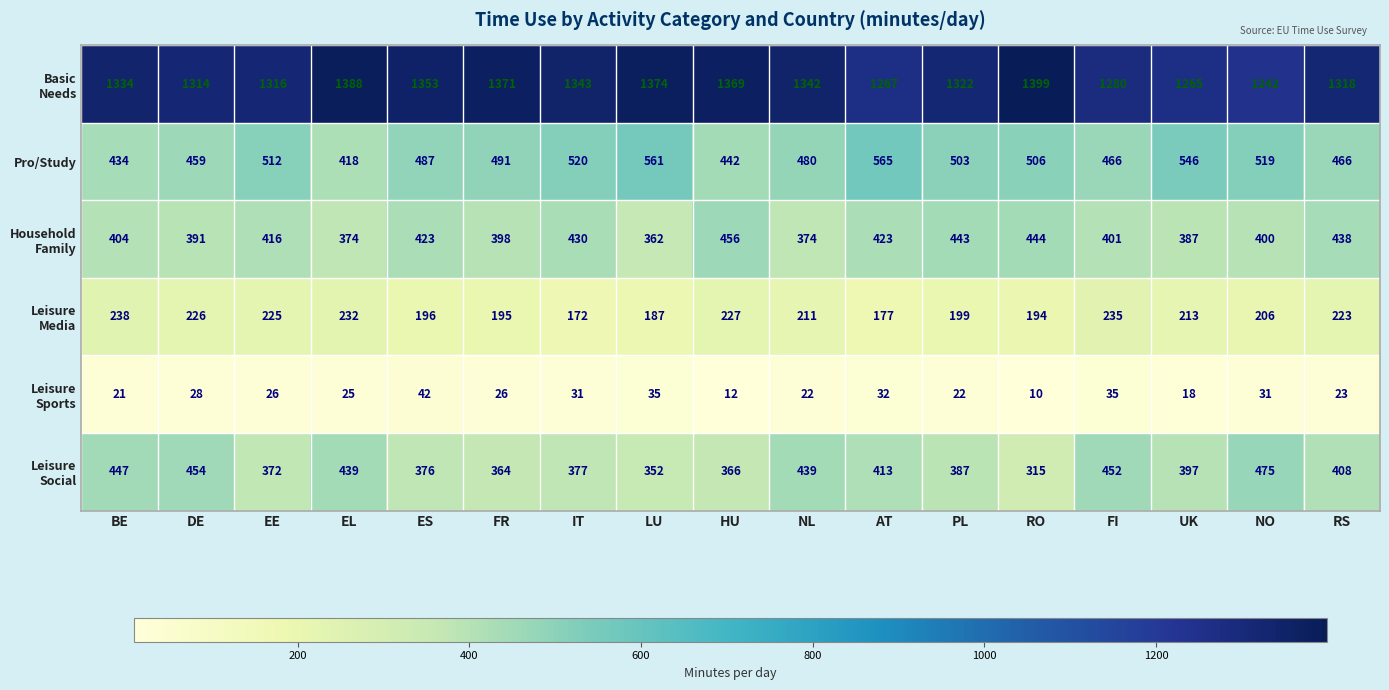

What is the difference between the maximum and second lowest values in the Pro/Study series?

131